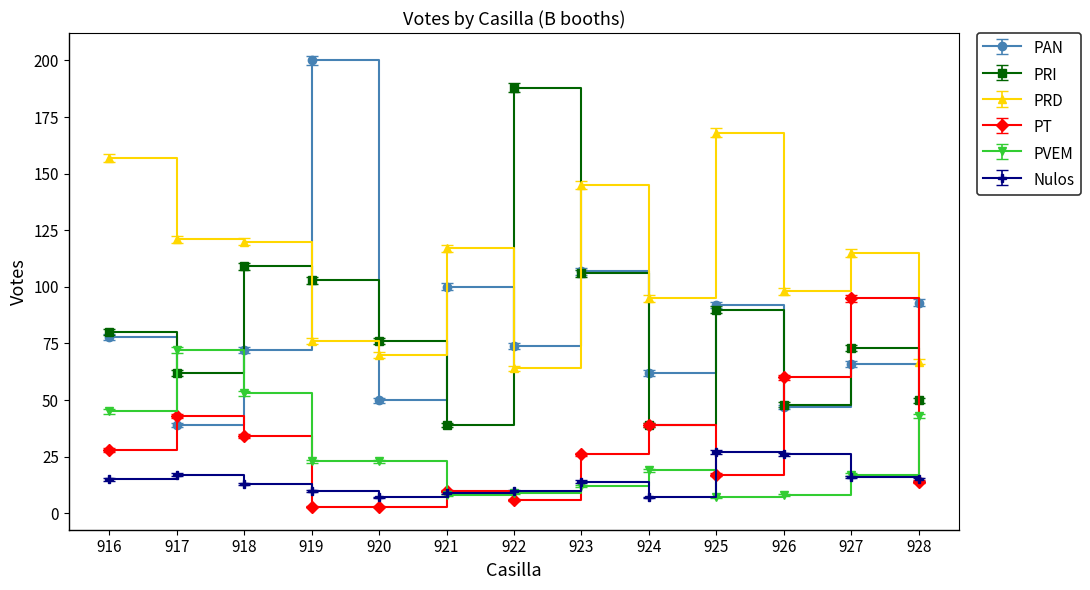

What is the spread (max minus min) of values at 916?

142